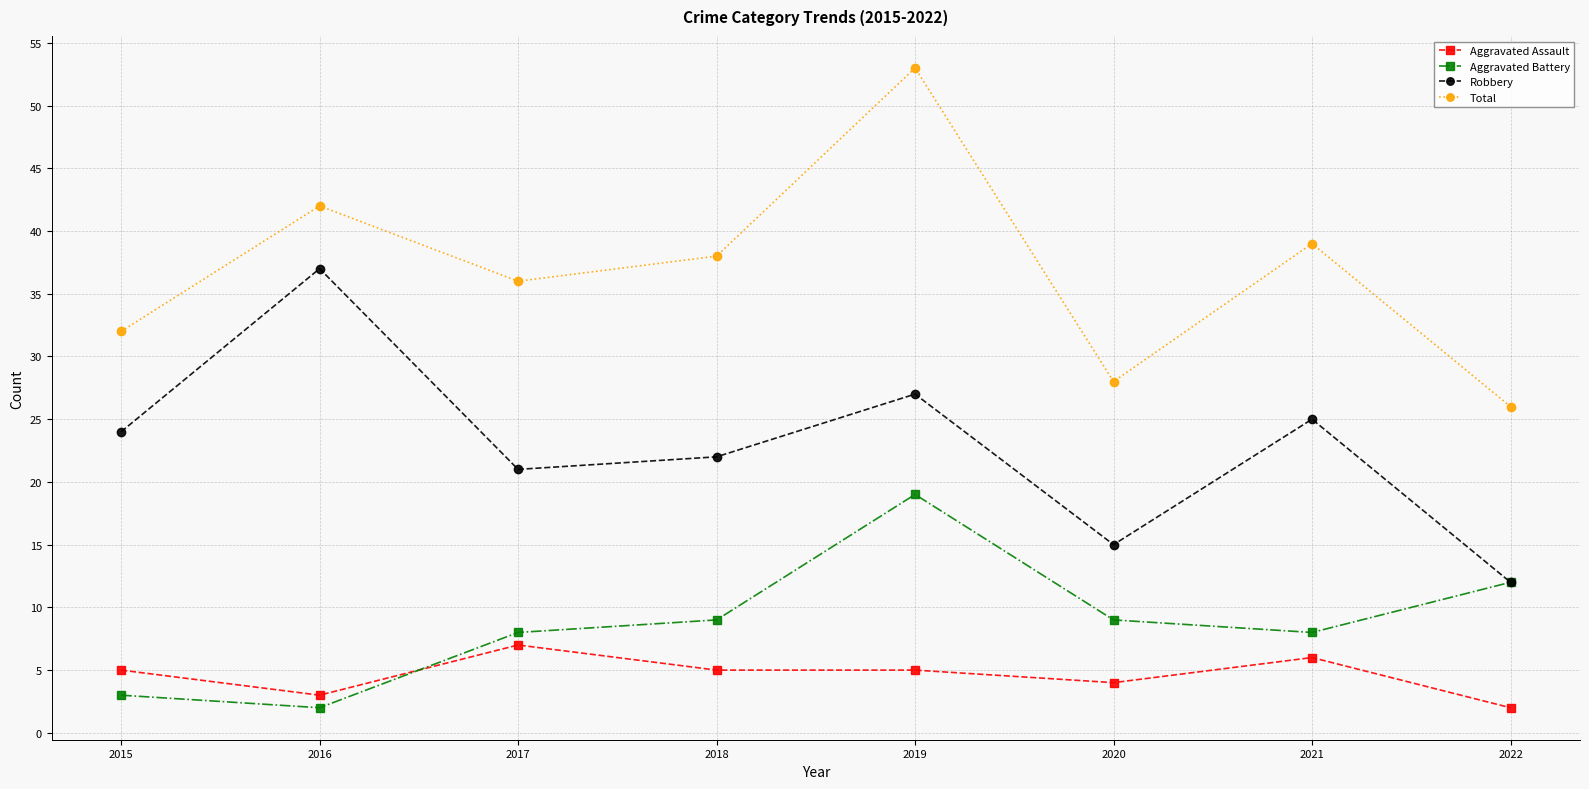

Which series has the largest total across all categories?

Total